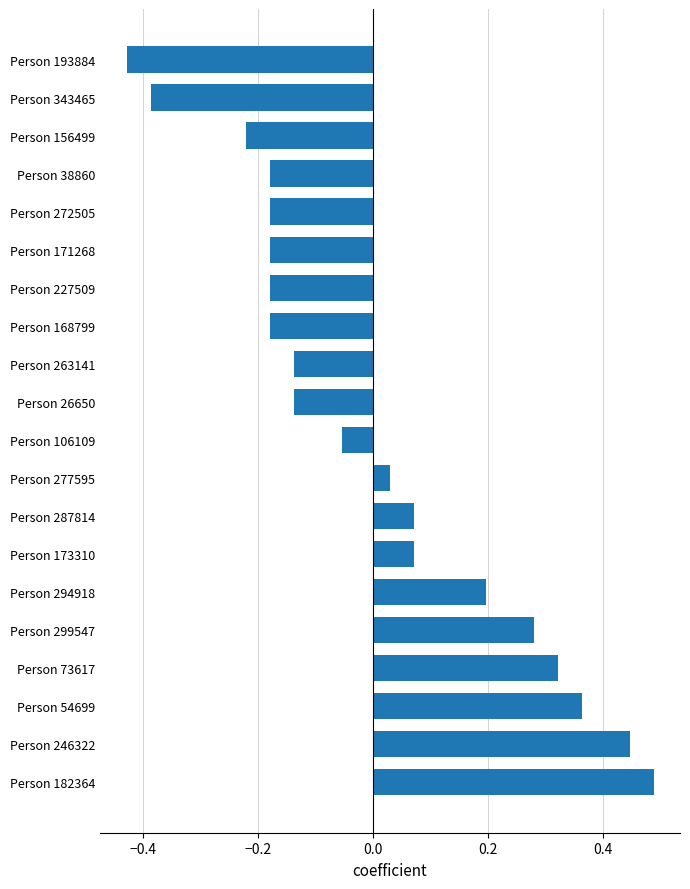

At which category does the chart reach its minimum across all series?

Person 193884